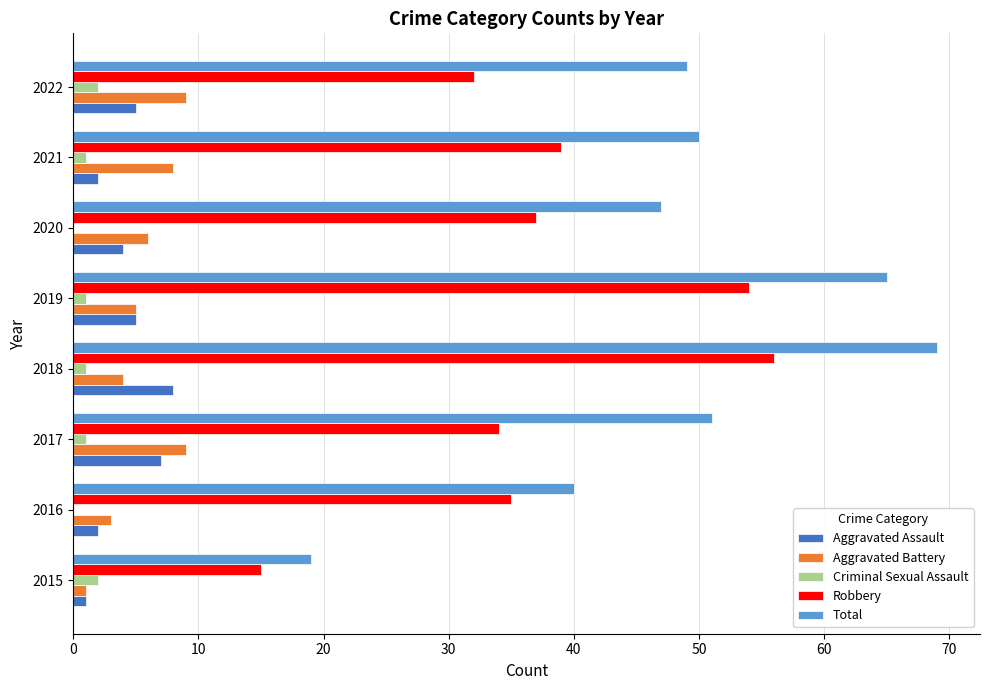

The value of Robbery at 2016 is 16. True or false?

False